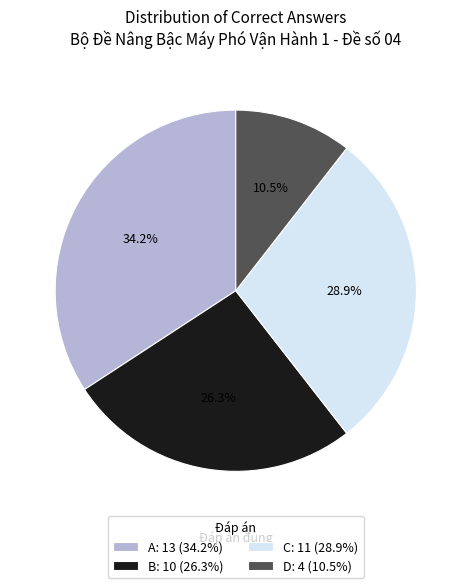

Approximately how many times larger is the value at B: 10 (26.3%) compared to C: 11 (28.9%)?

0.9